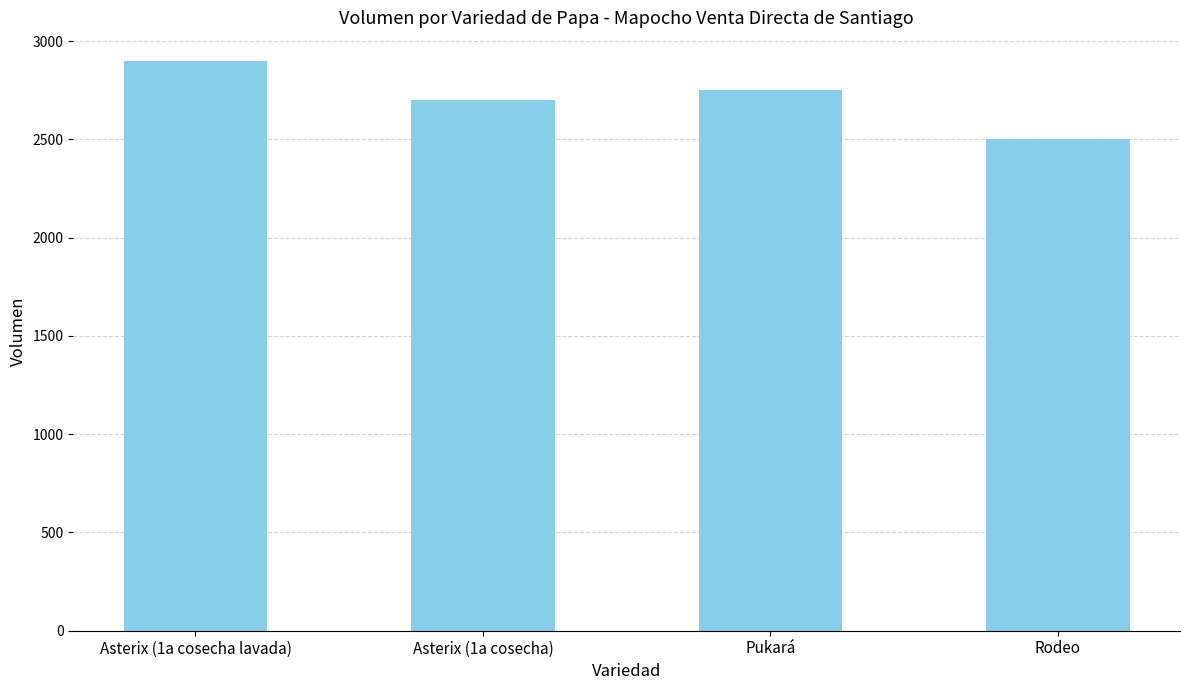

Read the value at Rodeo, to the nearest 5.

2500